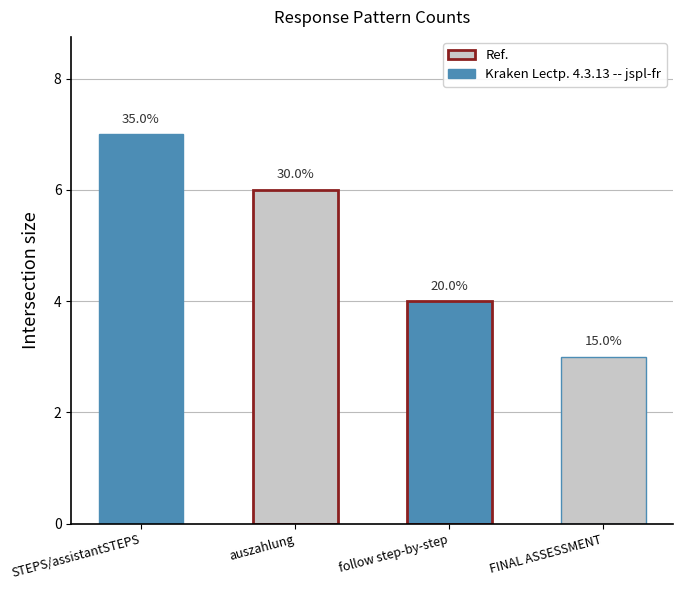

Reading left to right, transcribe all the data shown in this chart.

7	6	4	3